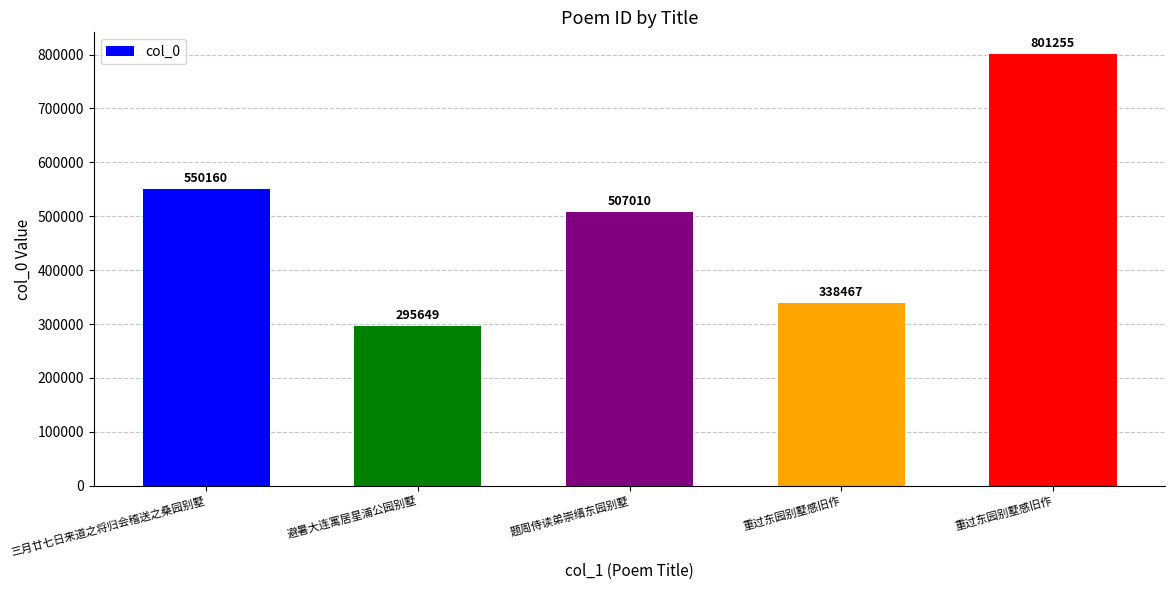

What is the sum of all values?

2492541